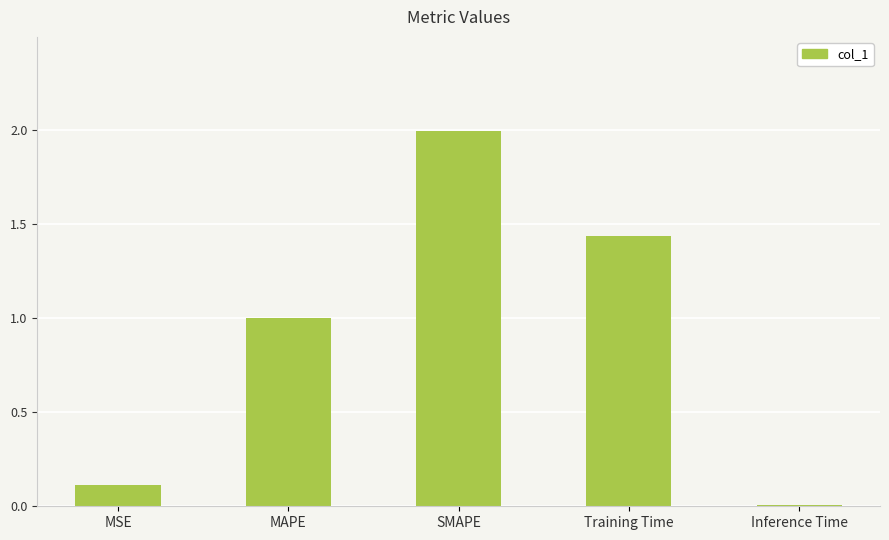

Is it true that the value at MSE is 0.2?

False